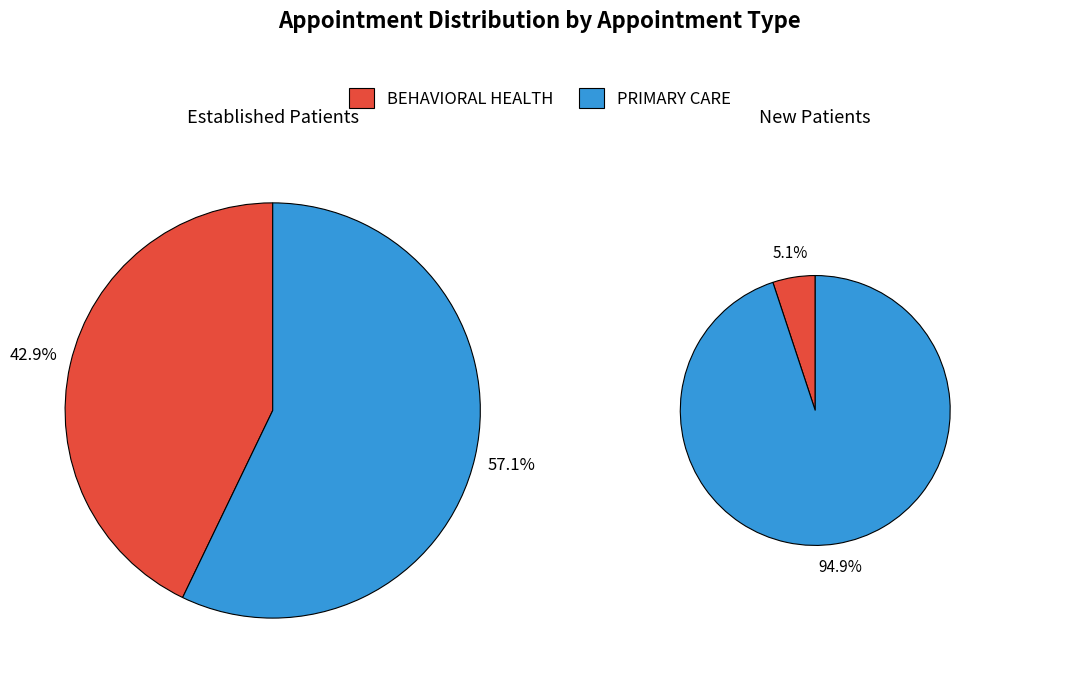

To the nearest percent, what is the combined percentage of BEHAVIORAL HEALTH and PRIMARY CARE?

100%